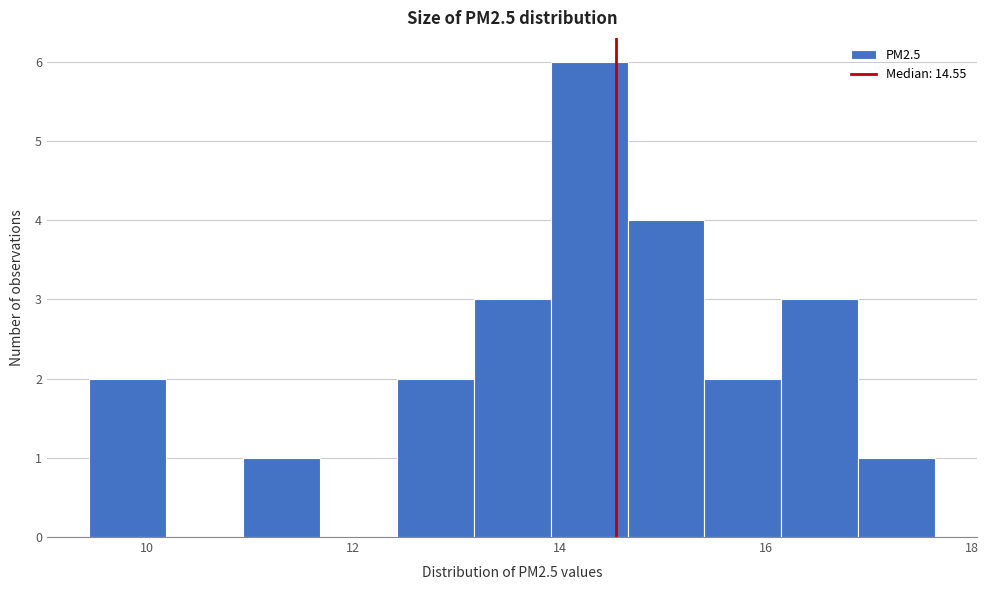

Around what value on the x-axis is the tallest bar? Give the approximate position of its centre, as read against the axis.

14.2